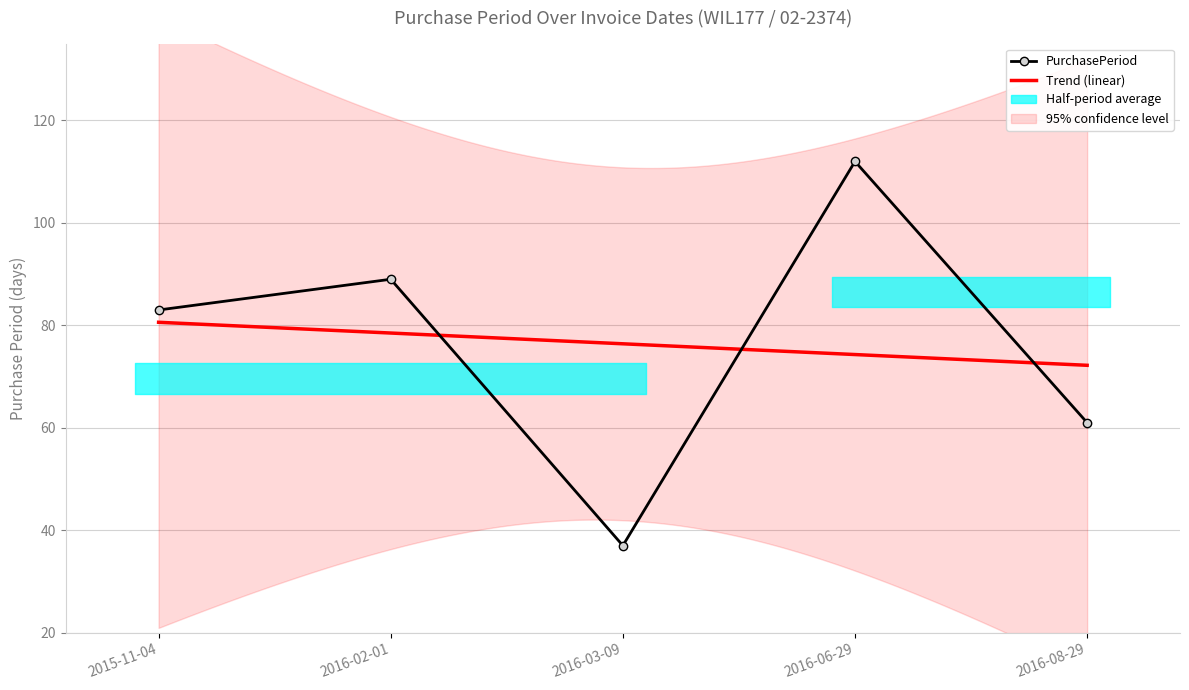

True or false: the data shows 182 at 2016-06-29.

False